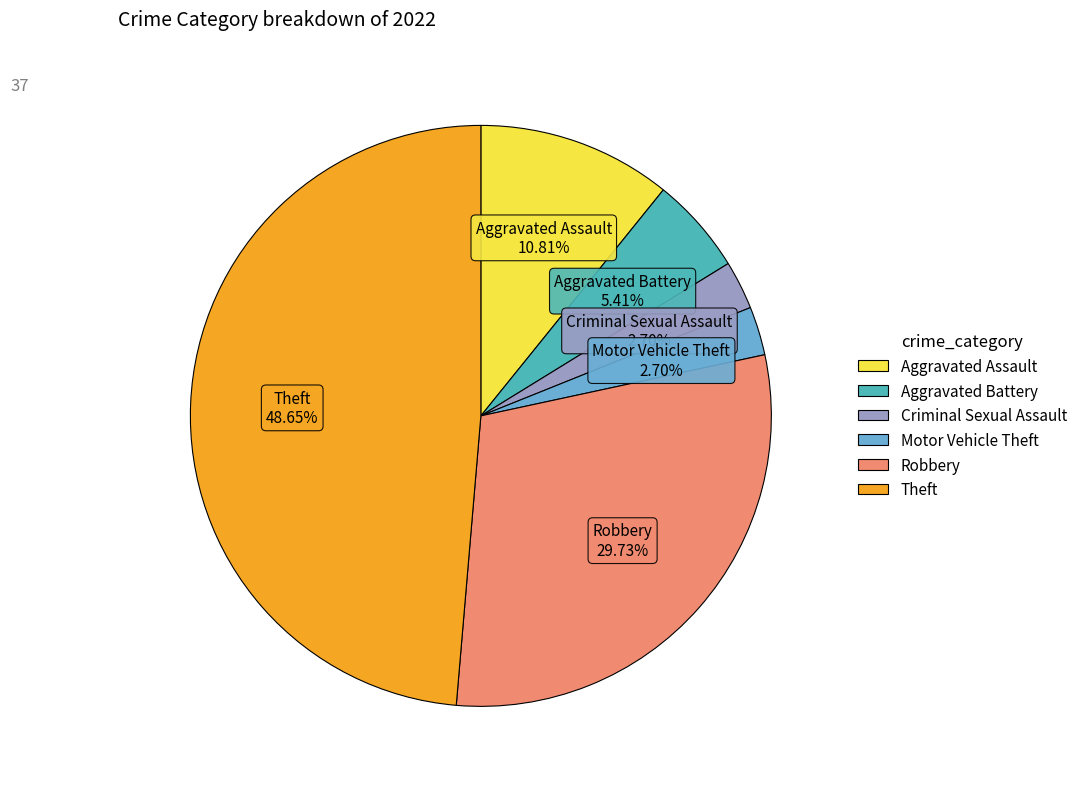

The Aggravated Assault slice represents 23% of the pie. True or false?

False